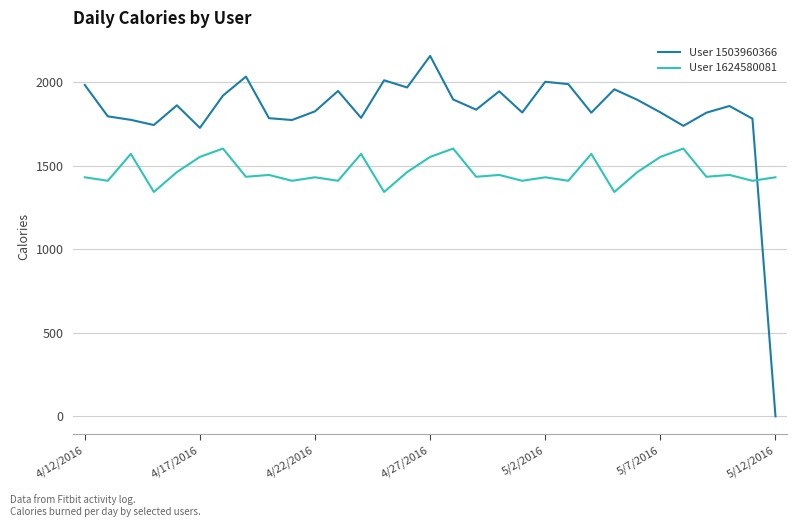

Rank the series by their maximum value, from highest to lowest.

User 1503960366, User 1624580081